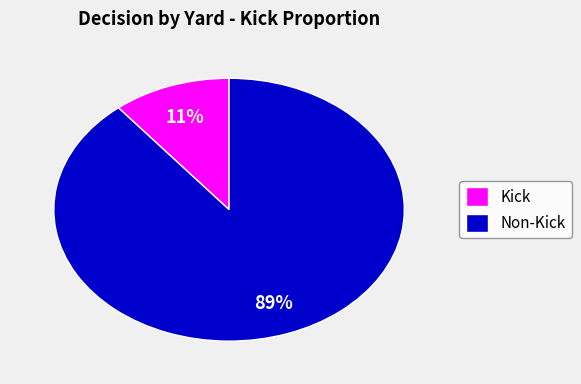

Do Kick and Non-Kick together represent more than half of the pie?

Yes